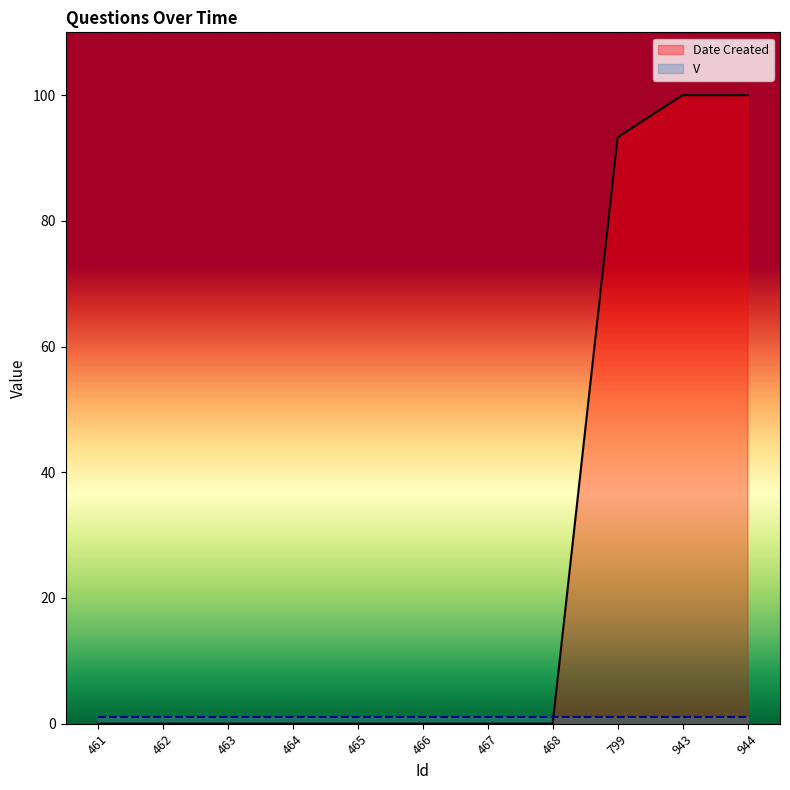

Between 462 and 461, which is larger?

462